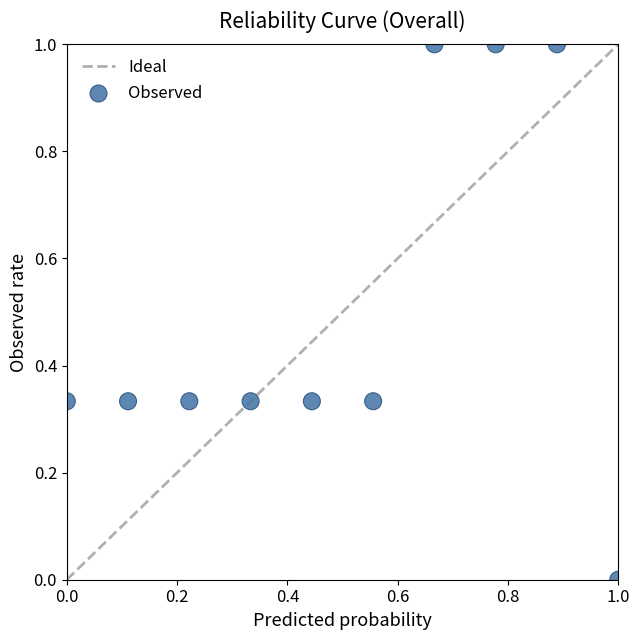

What is the average X value?

0.5